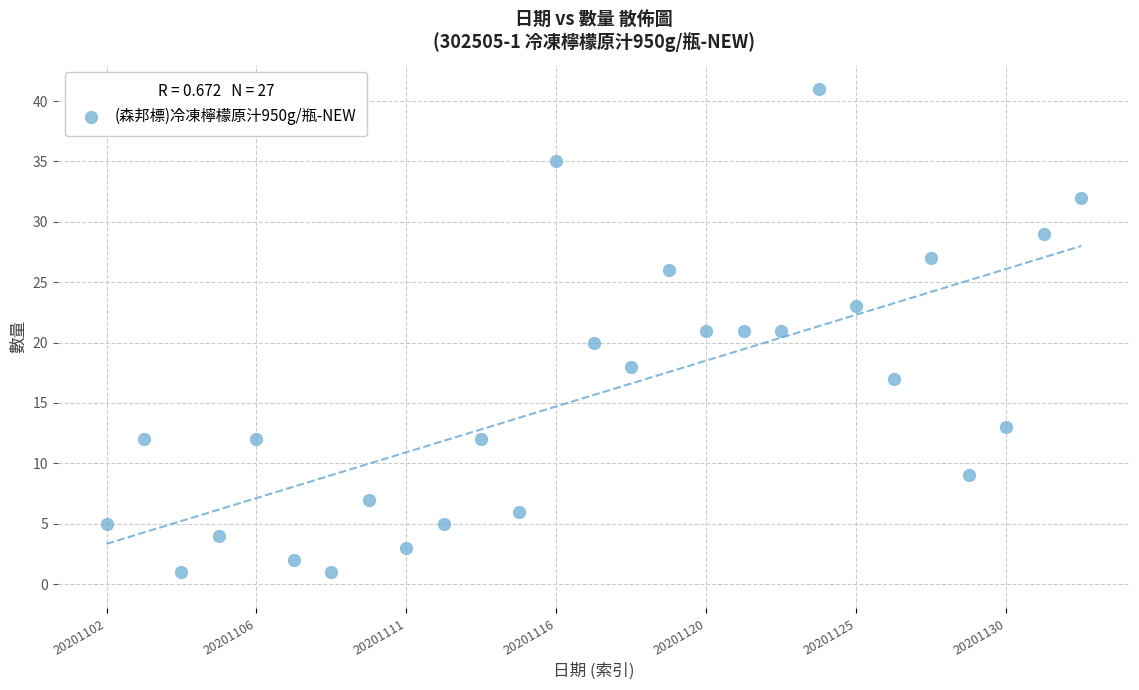

What is the range of Y values (max minus min)?

40